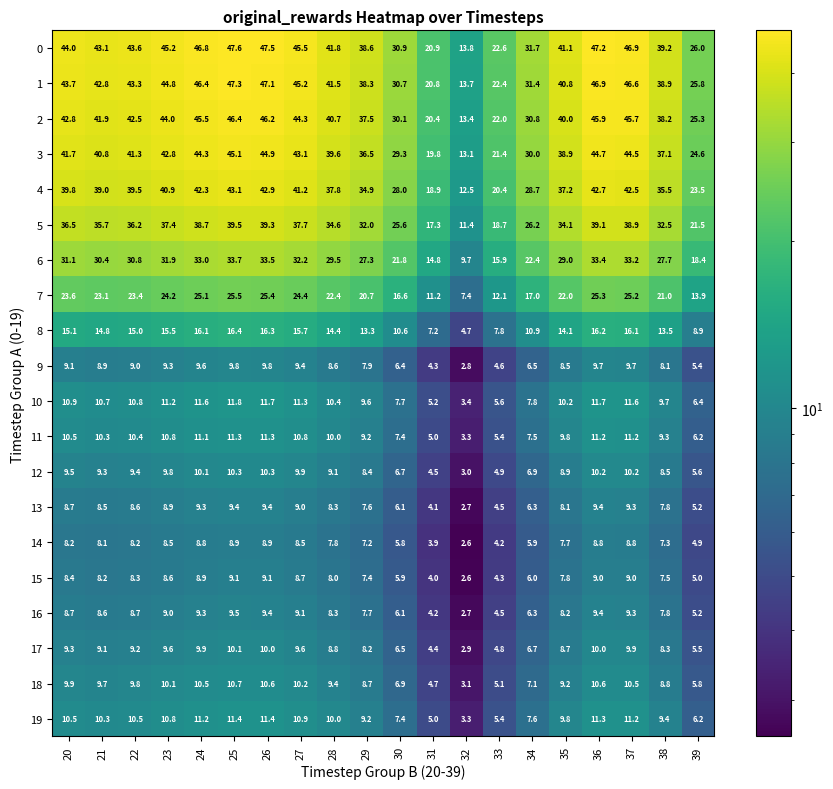

What is the sum of the 5 values at 34 and 36?

65.3